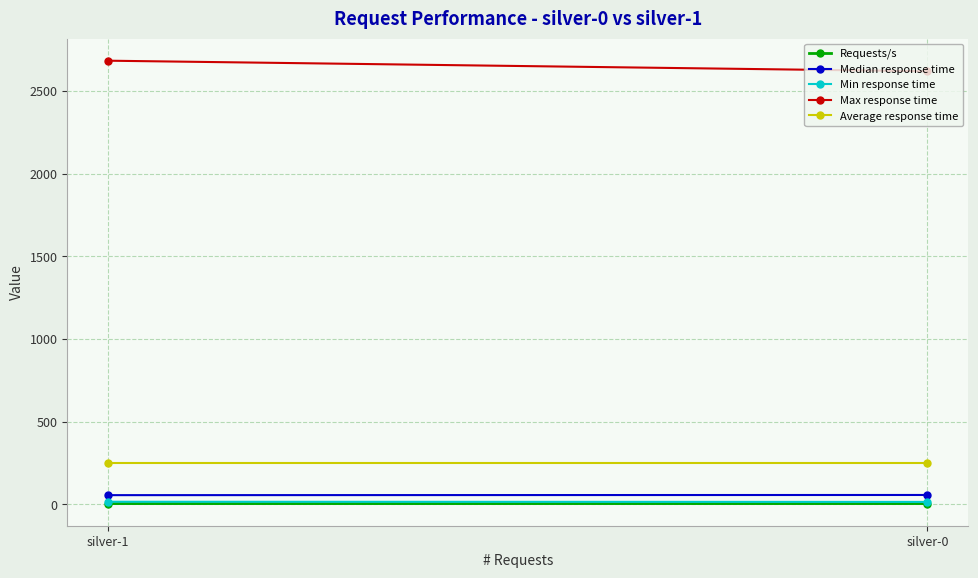

Is the value of Median response time at silver-0 greater than the value of Requests/s at silver-1?

Yes